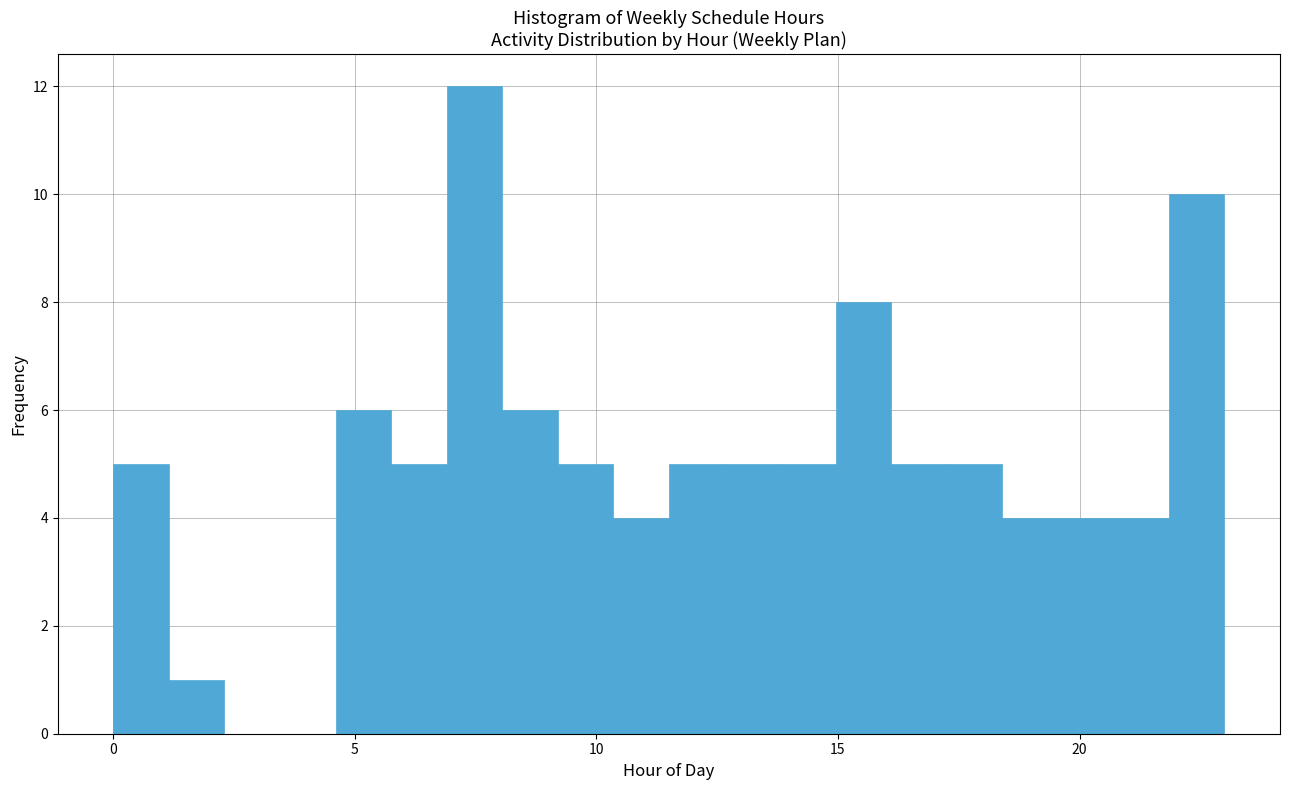

Read against the x-axis, roughly where is the centre of the tallest bar?

7.5